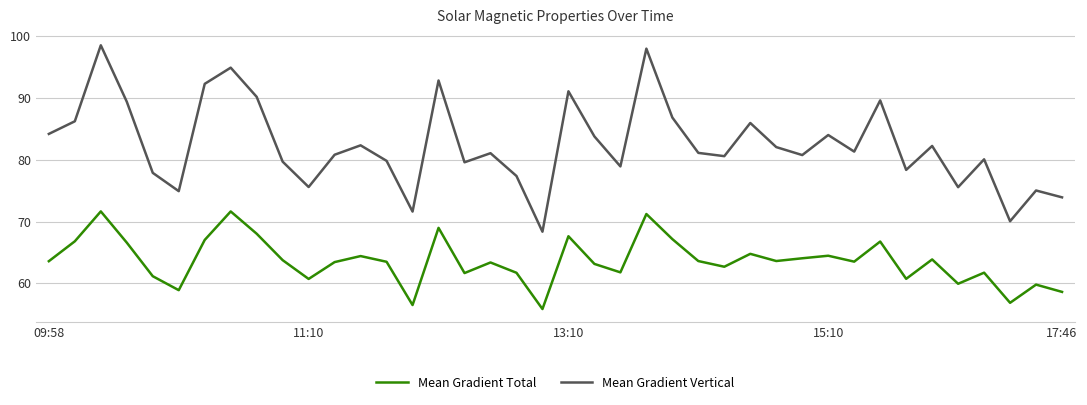

Which series has the largest range (max minus min)?

Mean Gradient Vertical